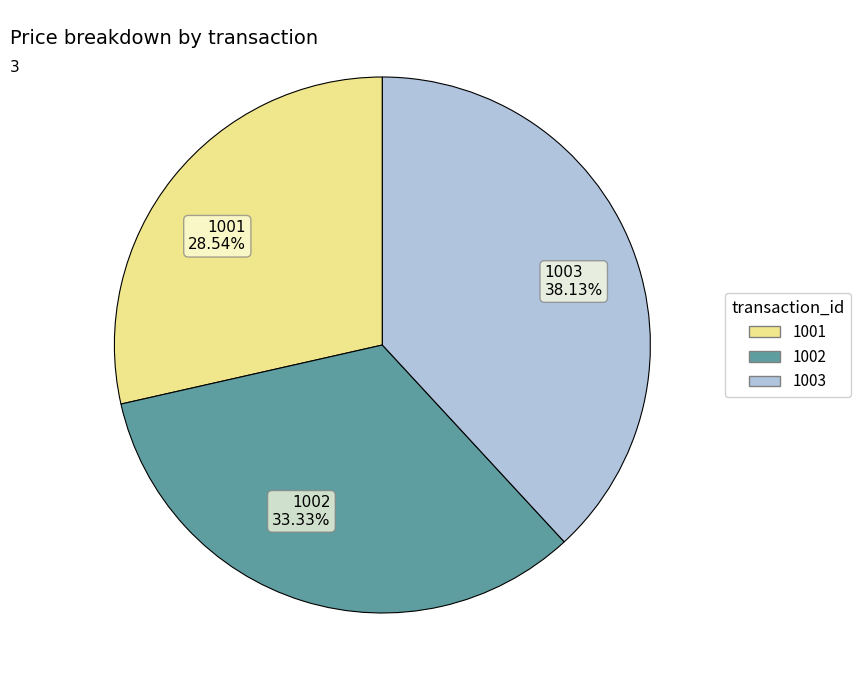

Is it true that 1002 is 24% of the pie?

False